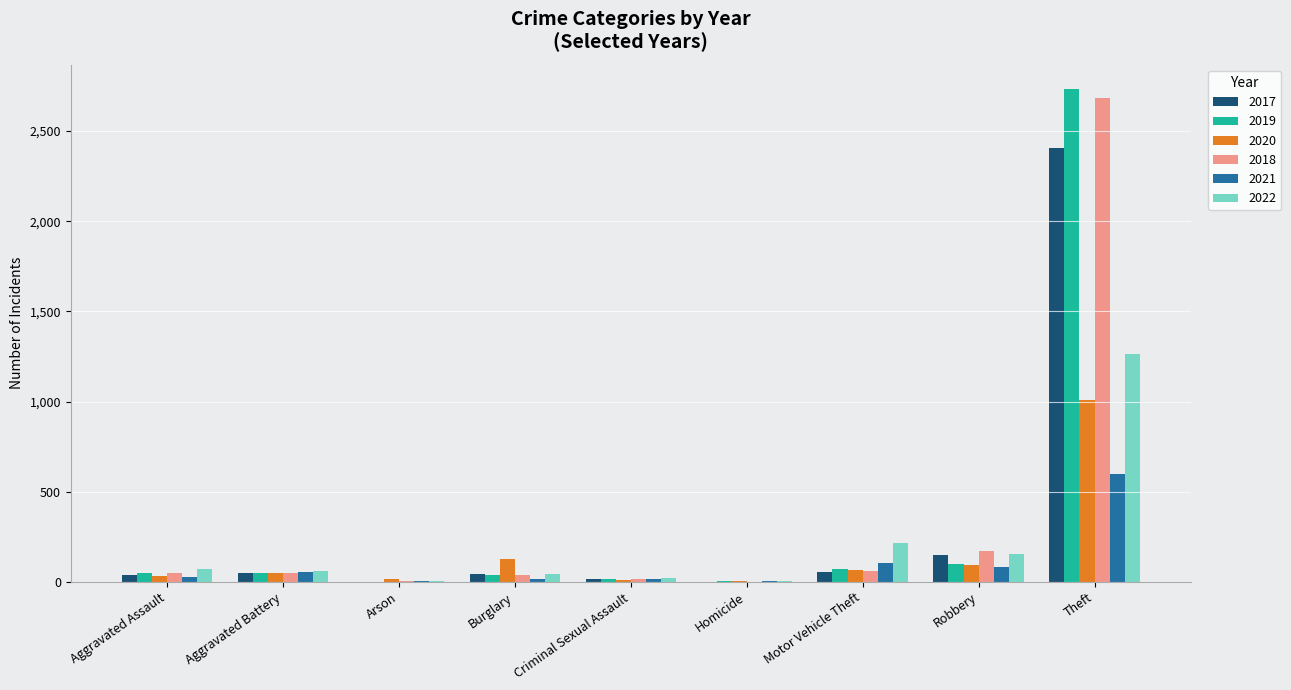

What is the maximum value for 2018?

2682